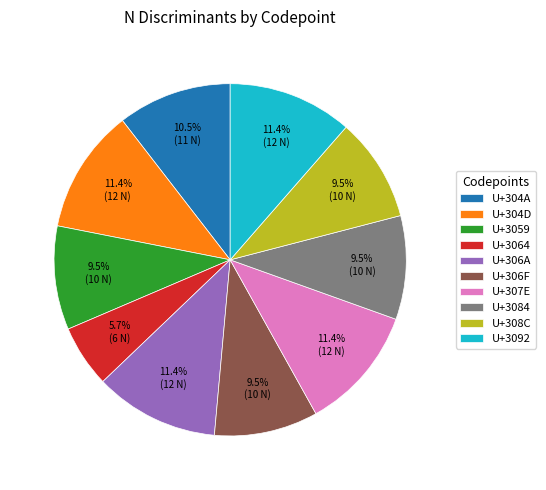

Count the number of slices in the pie.

10